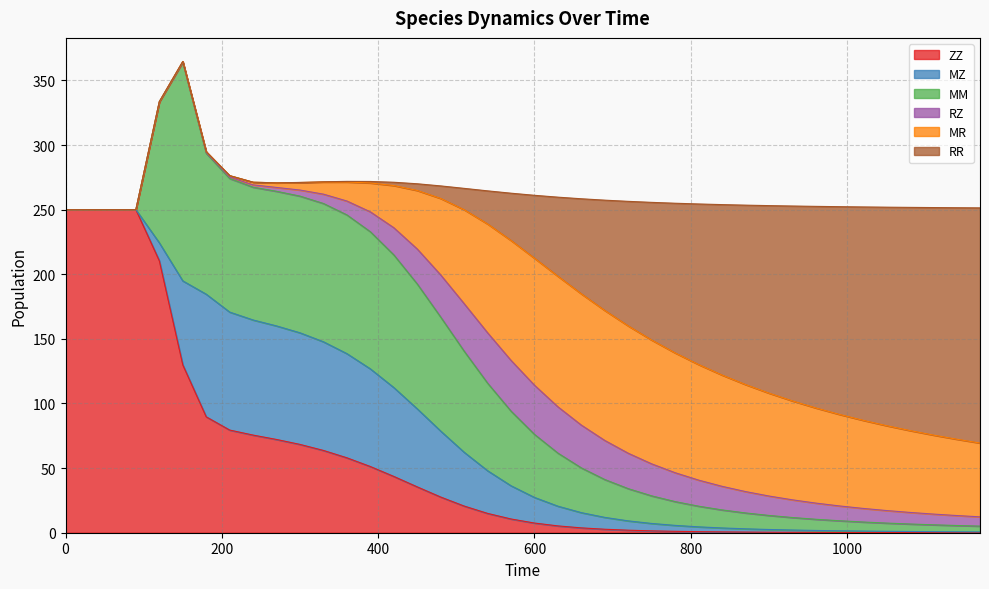

Where is ZZ nearest to the value 125?

150